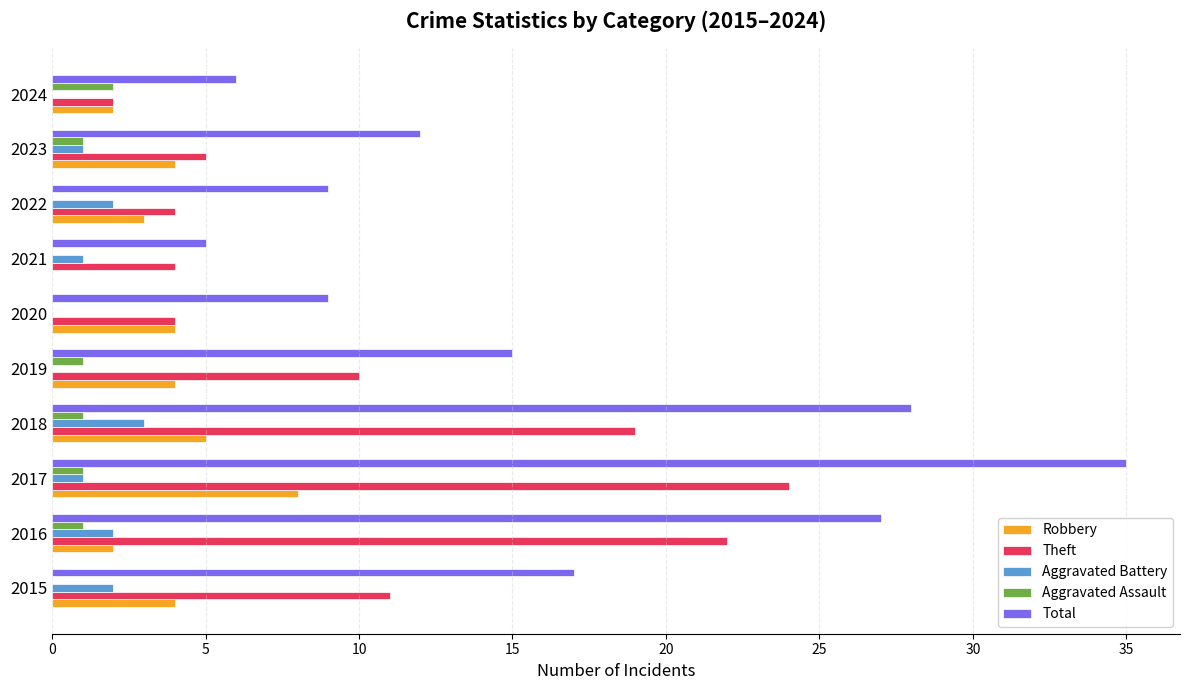

The Theft series shows 19 at 2018. True or false?

True